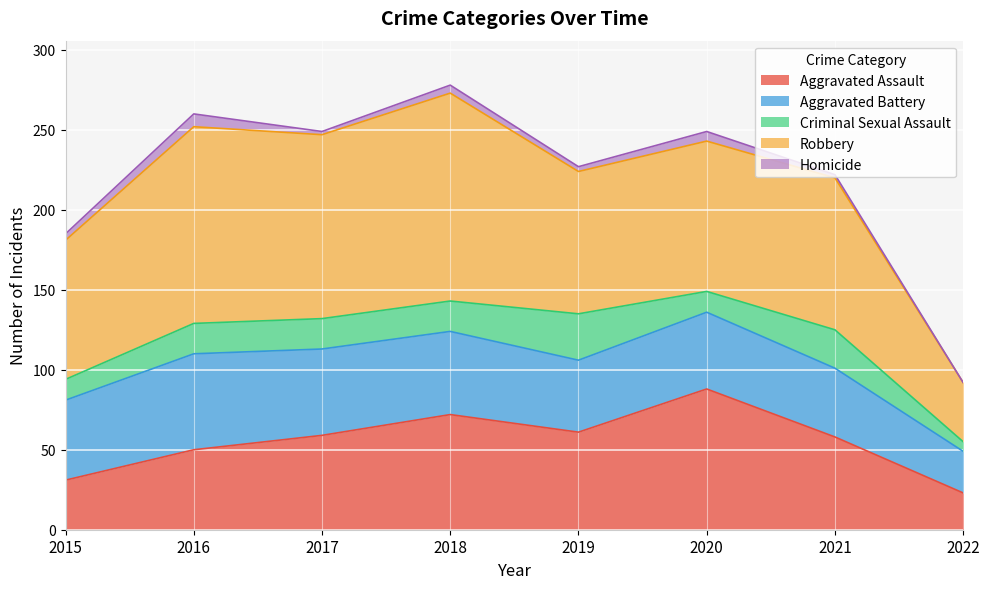

What is the spread (max minus min) of values at 2019?

86